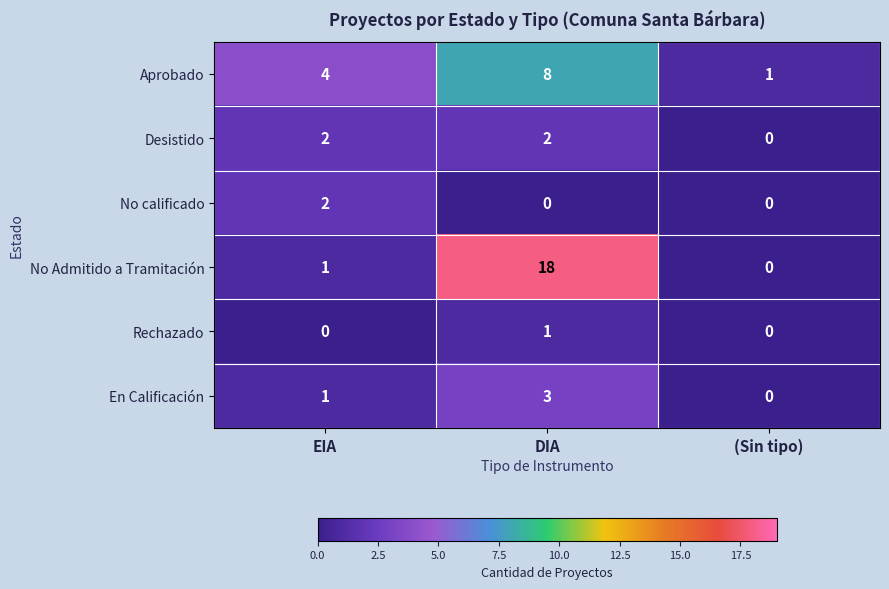

How many categories are shown in the chart?

3